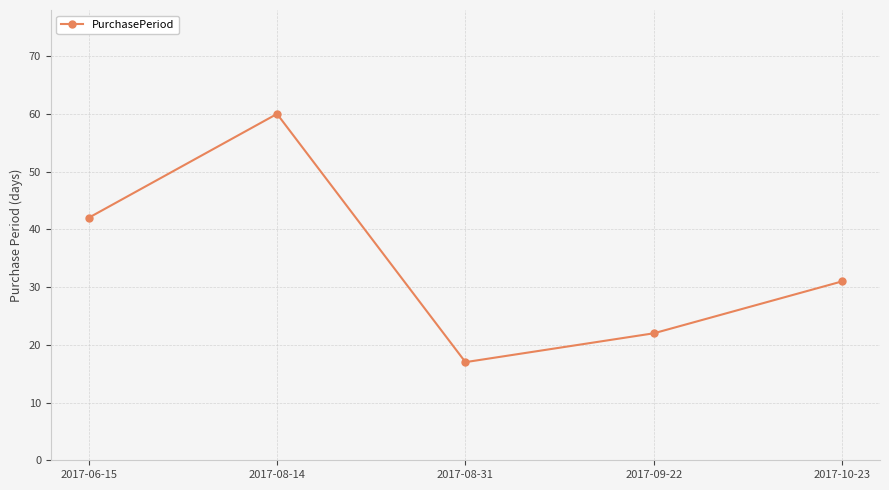

The value at 2017-08-14 is 101. True or false?

False